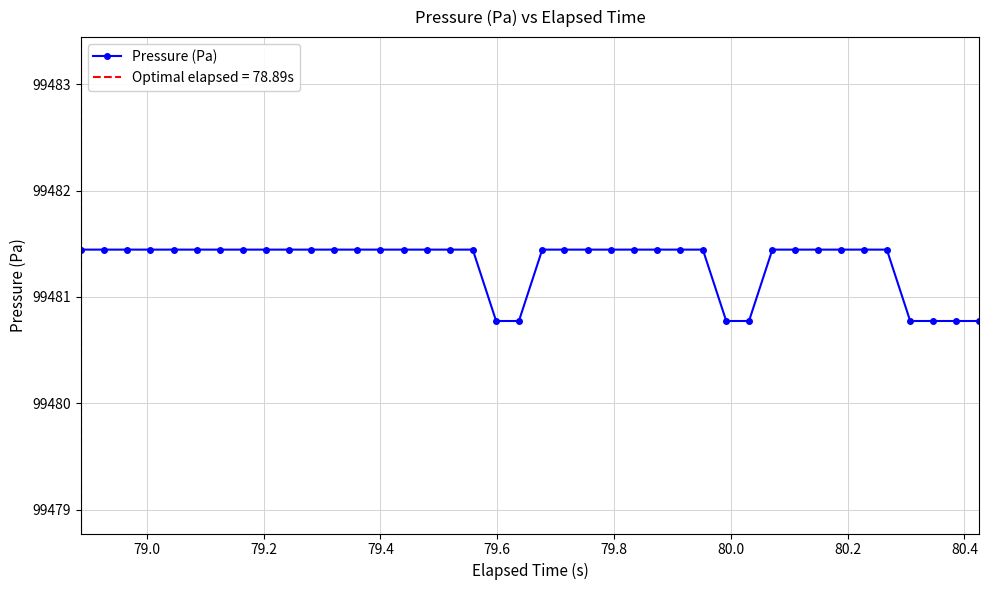

What is the sum of all values?

3979252.5